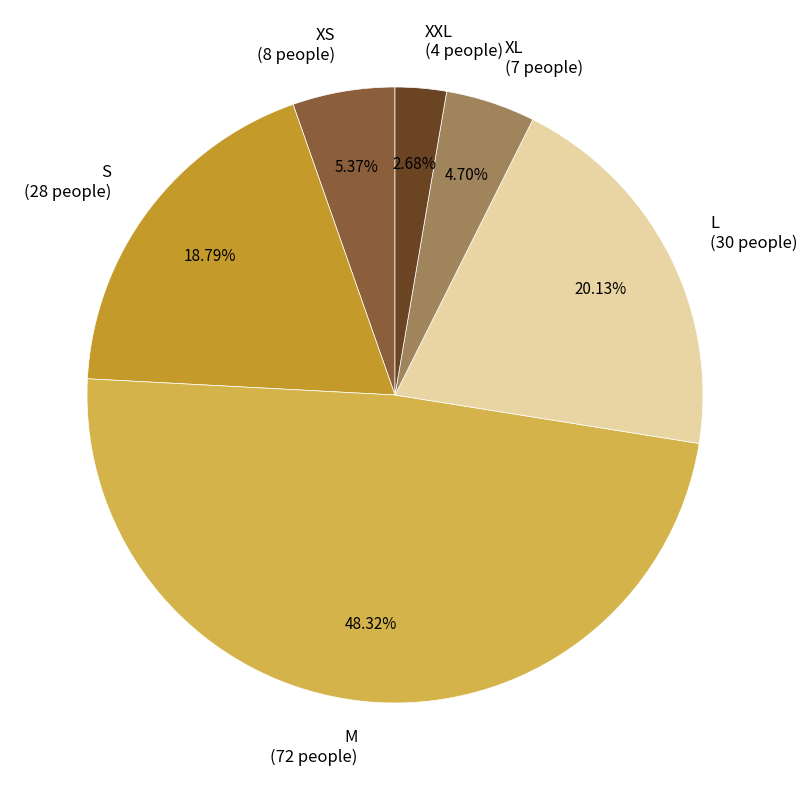

How many segments does this pie chart have?

6